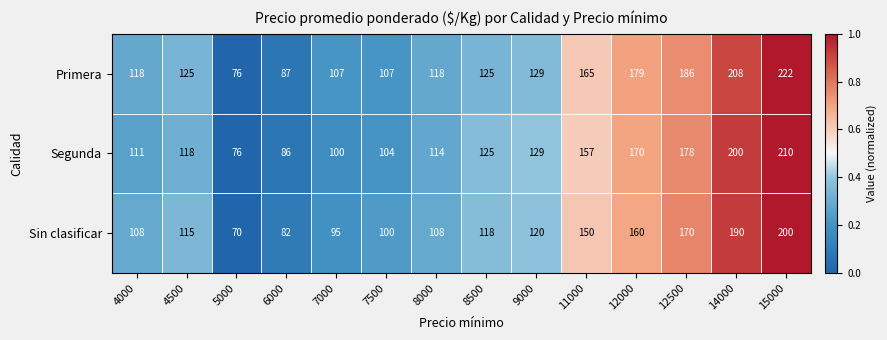

Is the value of Segunda at 9000 greater than the value of Sin clasificar at 7500?

Yes